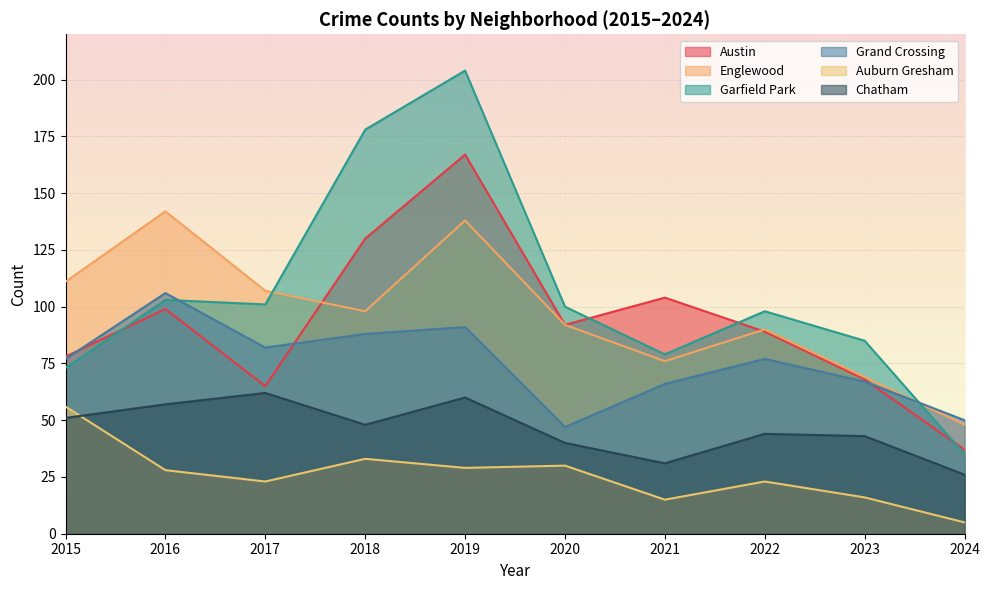

Is it true that Englewood equals 52 at 2017?

False